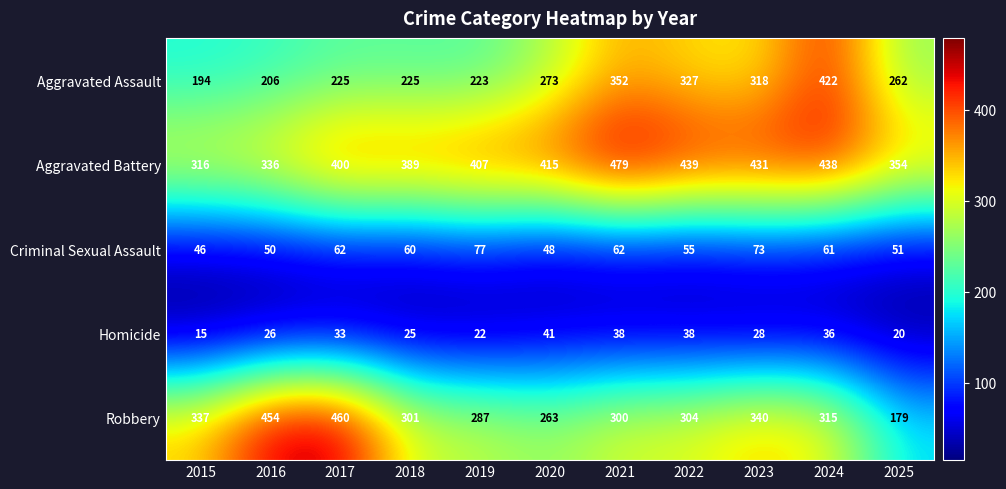

List the series in order of their peak value, lowest first.

Homicide, Criminal Sexual Assault, Aggravated Assault, Robbery, Aggravated Battery